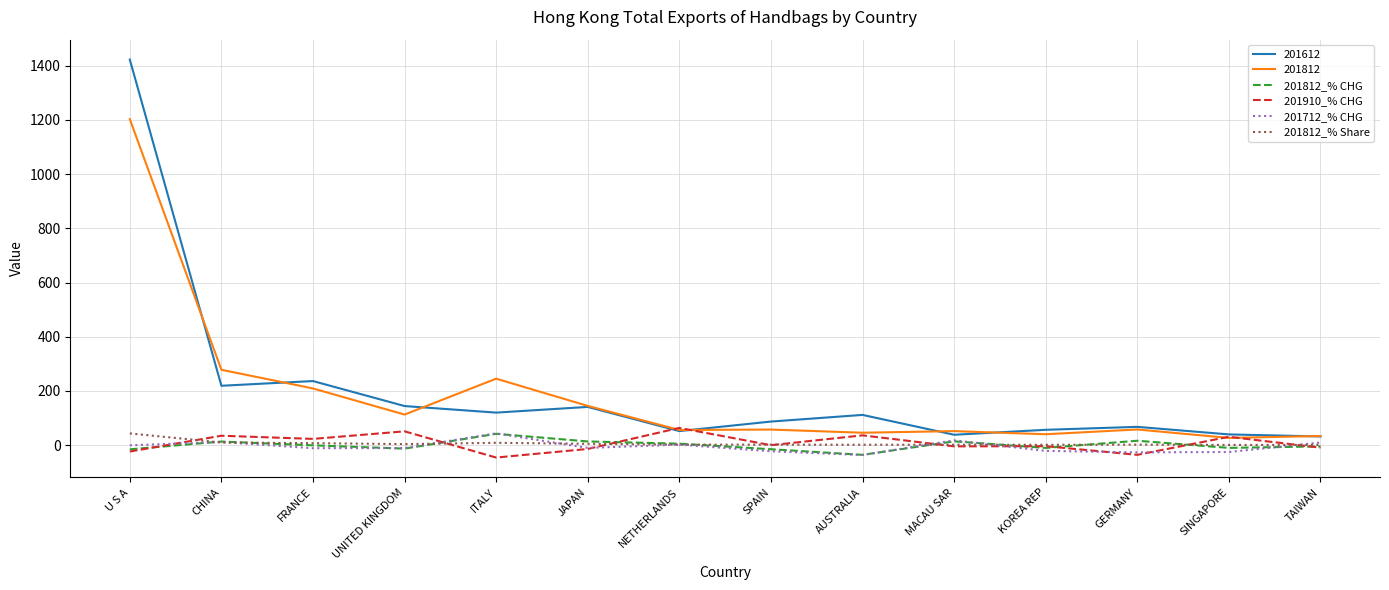

True or false: 201910_% CHG and 201812_% CHG cross at least once.

True